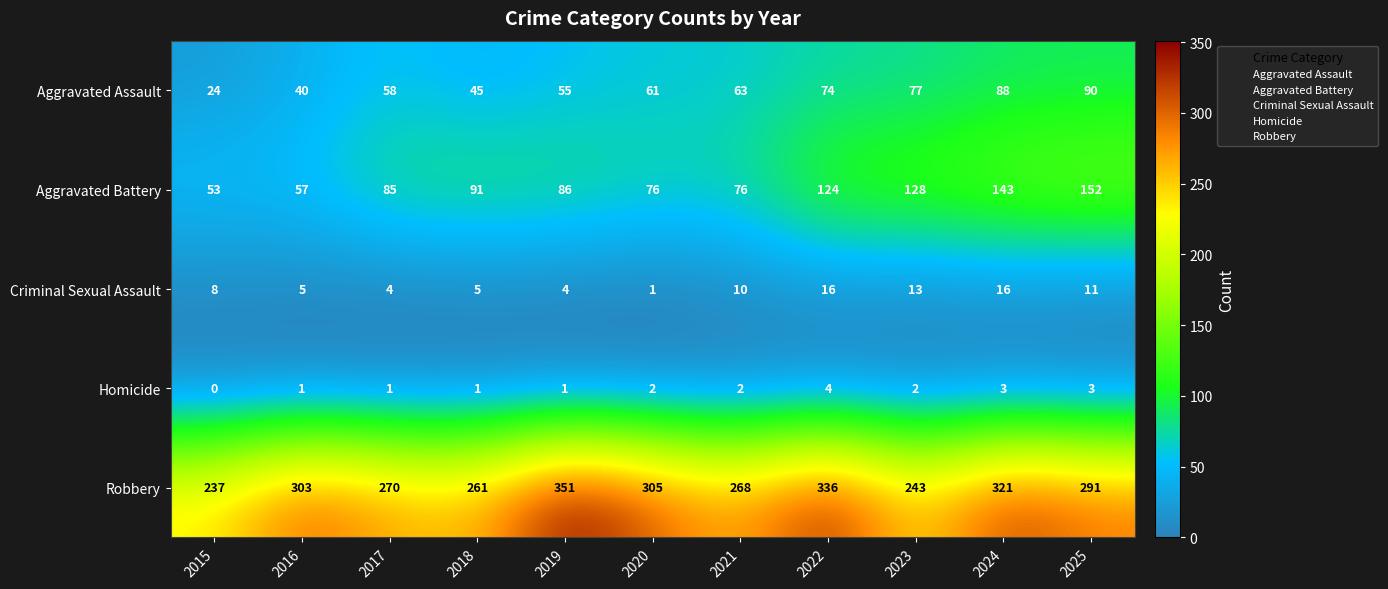

What is the total value across all series at 2017?

418